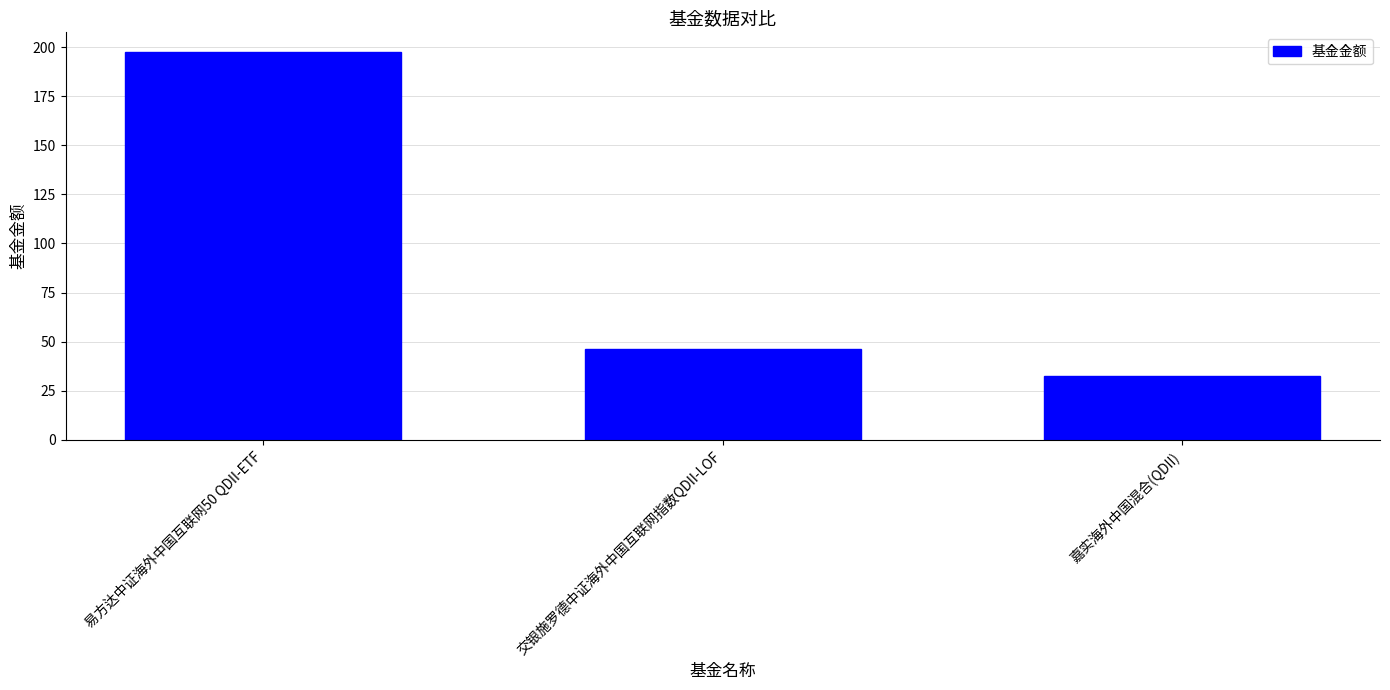

What is the change in value from 易方达中证海外中国互联网50 QDII-ETF to 嘉实海外中国混合(QDII)?

-165.3